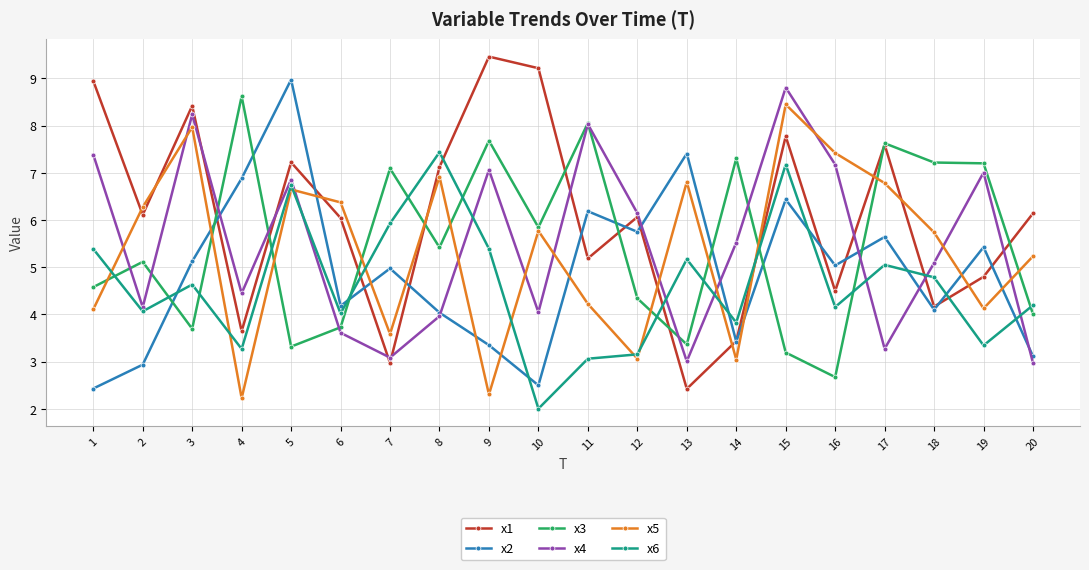

At 12, list the series in order from smallest to largest.

x5, x6, x3, x2, x1, x4